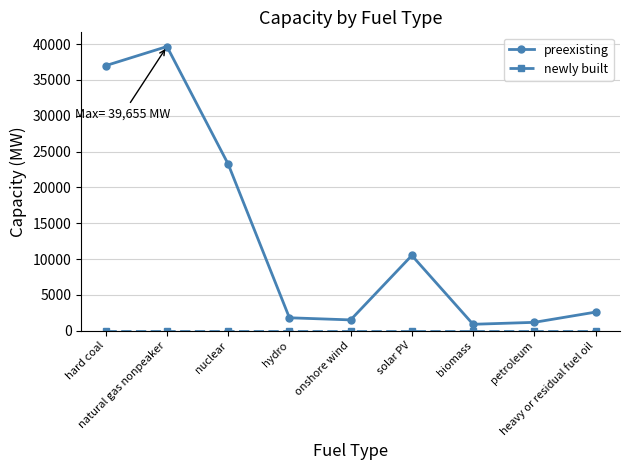

How many data points does each series have?

9